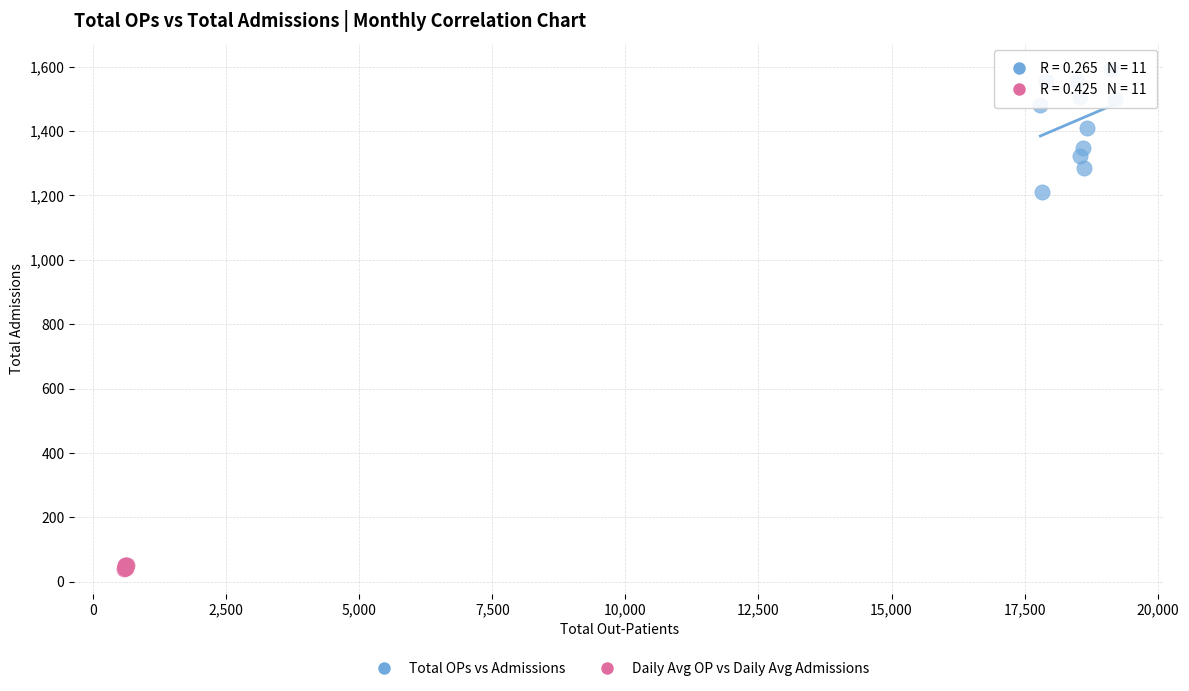

Which series reaches the minimum Y coordinate?

Daily Avg OP vs Daily Avg Admissions